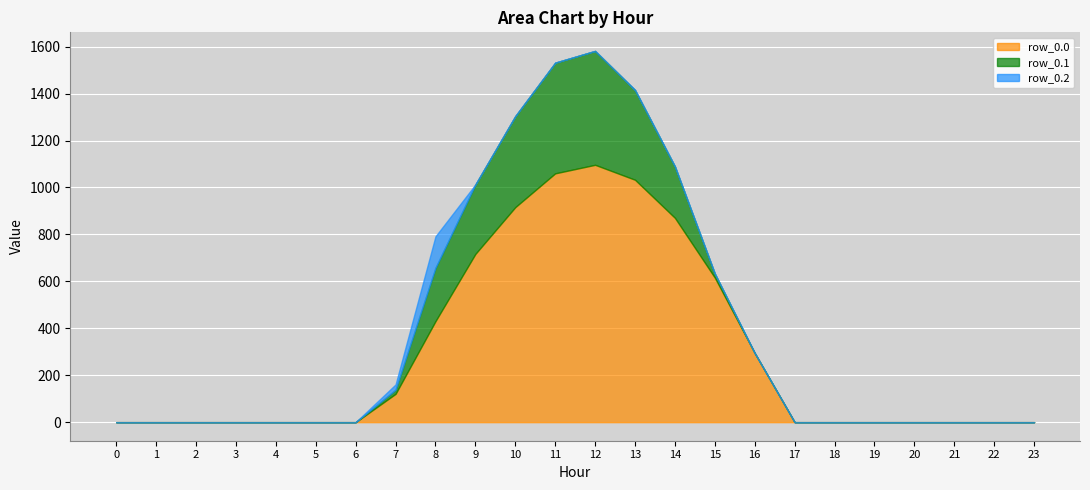

Which series has the widest spread of values?

row_0.0